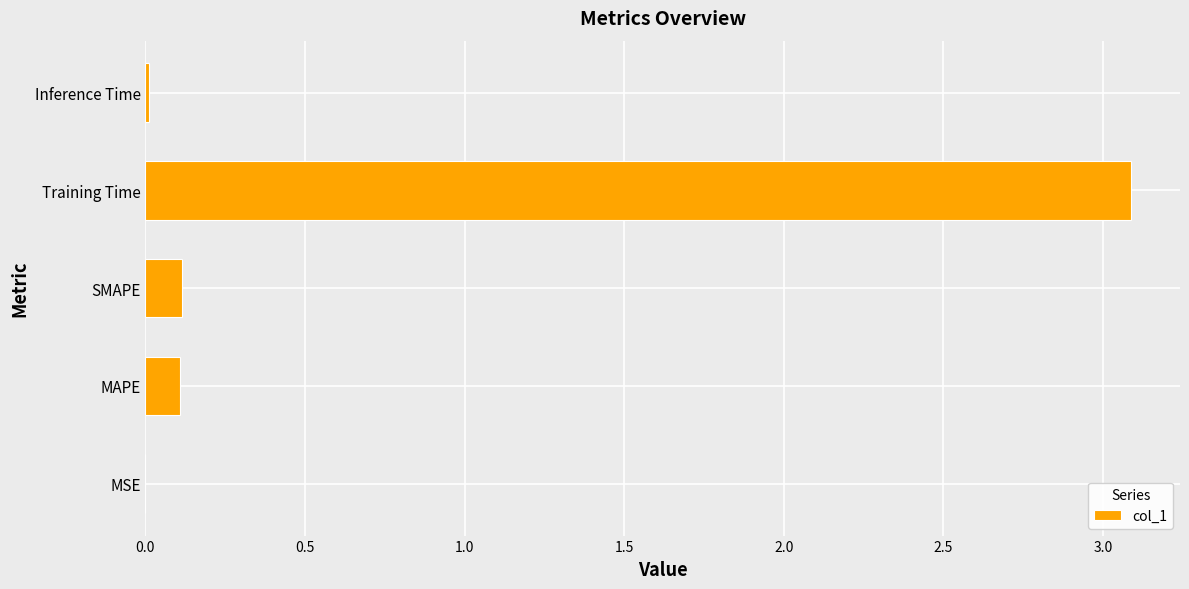

What is the change in value from SMAPE to Training Time?

+3.0